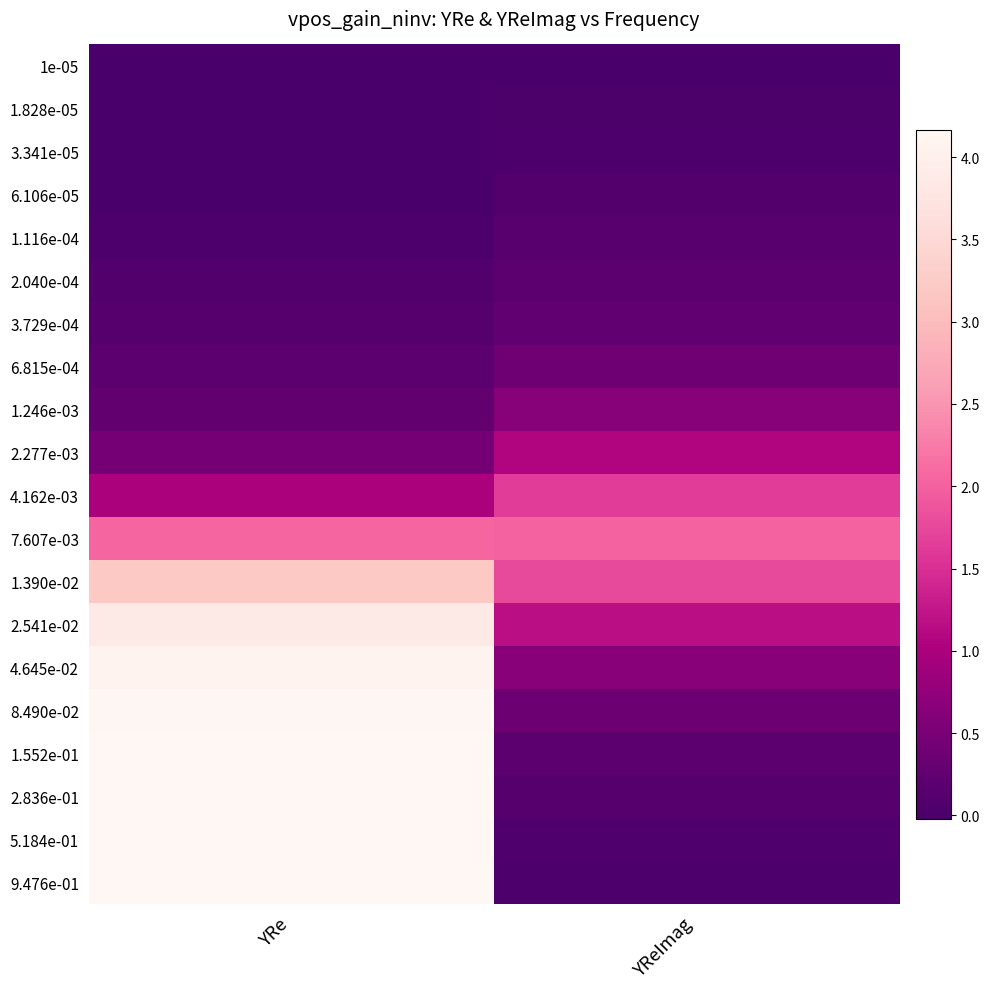

Reading left to right, what are all the values shown in this chart?

1e-05: YRe=-0.0	YReImag=0.0
1.828e-05: YRe=-0.0	YReImag=0.0
3.341e-05: YRe=-0.0	YReImag=0.0
6.106e-05: YRe=-0.0	YReImag=0.1
1.116e-04: YRe=0.0	YReImag=0.1
2.040e-04: YRe=0.1	YReImag=0.2
3.729e-04: YRe=0.1	YReImag=0.3
6.815e-04: YRe=0.2	YReImag=0.4
1.246e-03: YRe=0.3	YReImag=0.6
2.277e-03: YRe=0.5	YReImag=1.1
4.162e-03: YRe=1.0	YReImag=1.6
7.607e-03: YRe=2.0	YReImag=2.0
1.390e-02: YRe=3.2	YReImag=1.8
2.541e-02: YRe=3.8	YReImag=1.2
4.645e-02: YRe=4.1	YReImag=0.7
8.490e-02: YRe=4.1	YReImag=0.4
1.552e-01: YRe=4.2	YReImag=0.2
2.836e-01: YRe=4.2	YReImag=0.1
5.184e-01: YRe=4.2	YReImag=0.1
9.476e-01: YRe=4.2	YReImag=0.0